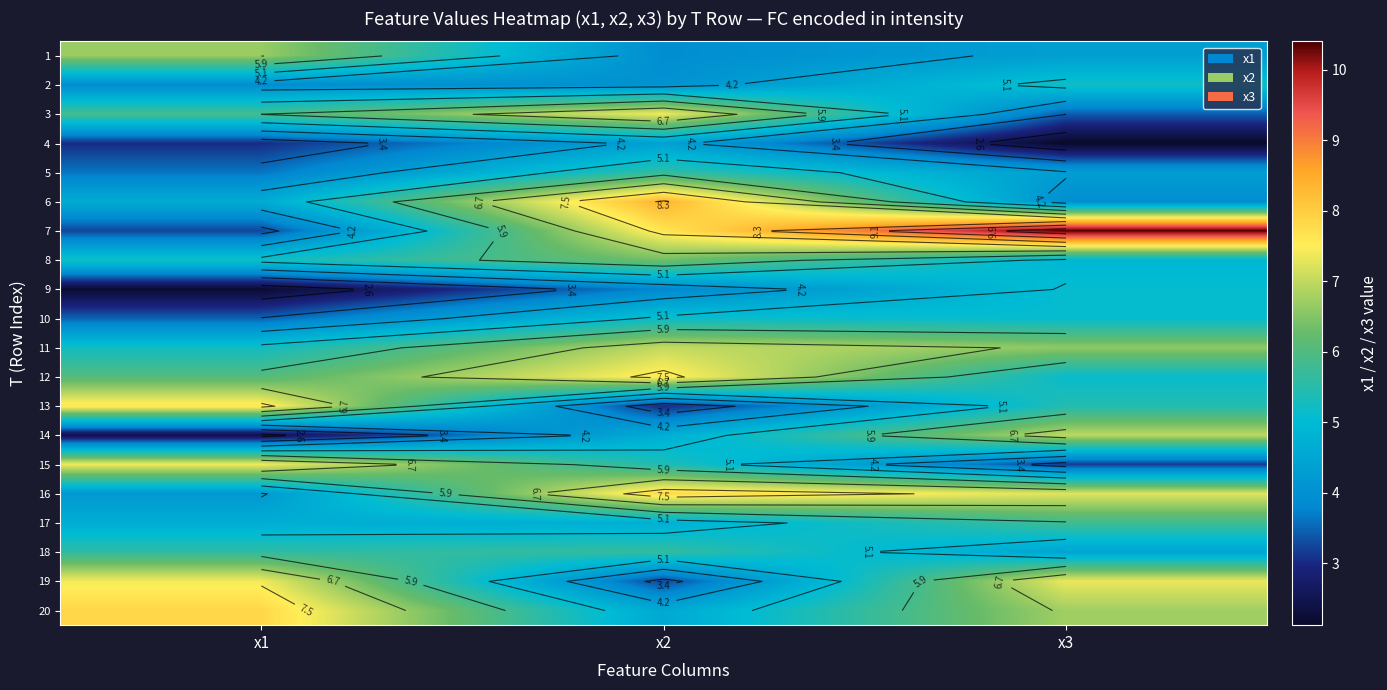

List the series in order of their peak value, highest first.

7, 6, 20, 16, 13, 12, 19, 15, 3, 11, 14, 1, 8, 17, 18, 5, 2, 10, 9, 4